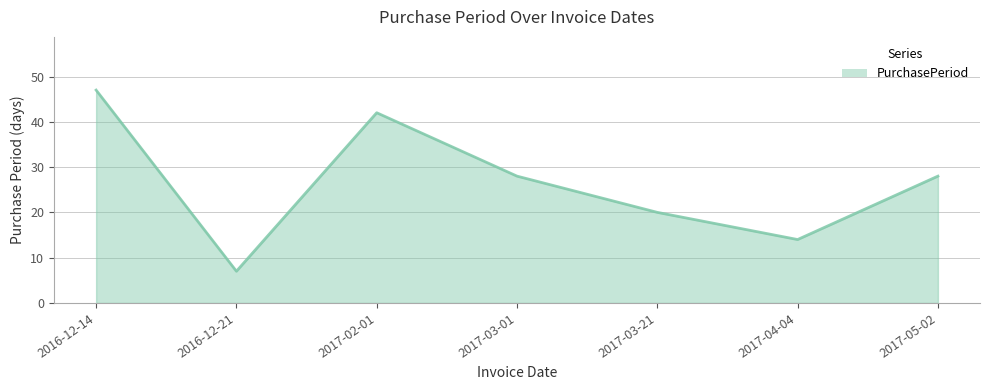

True or false: the data shows 66 at 2017-02-01.

False